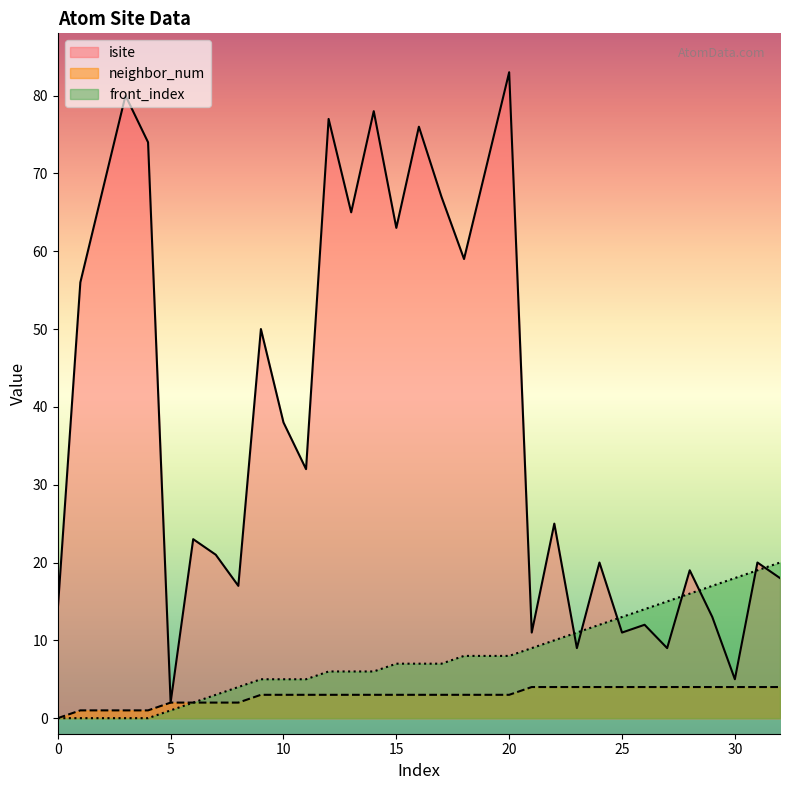

True or false: isite and front_index intersect in this chart.

True